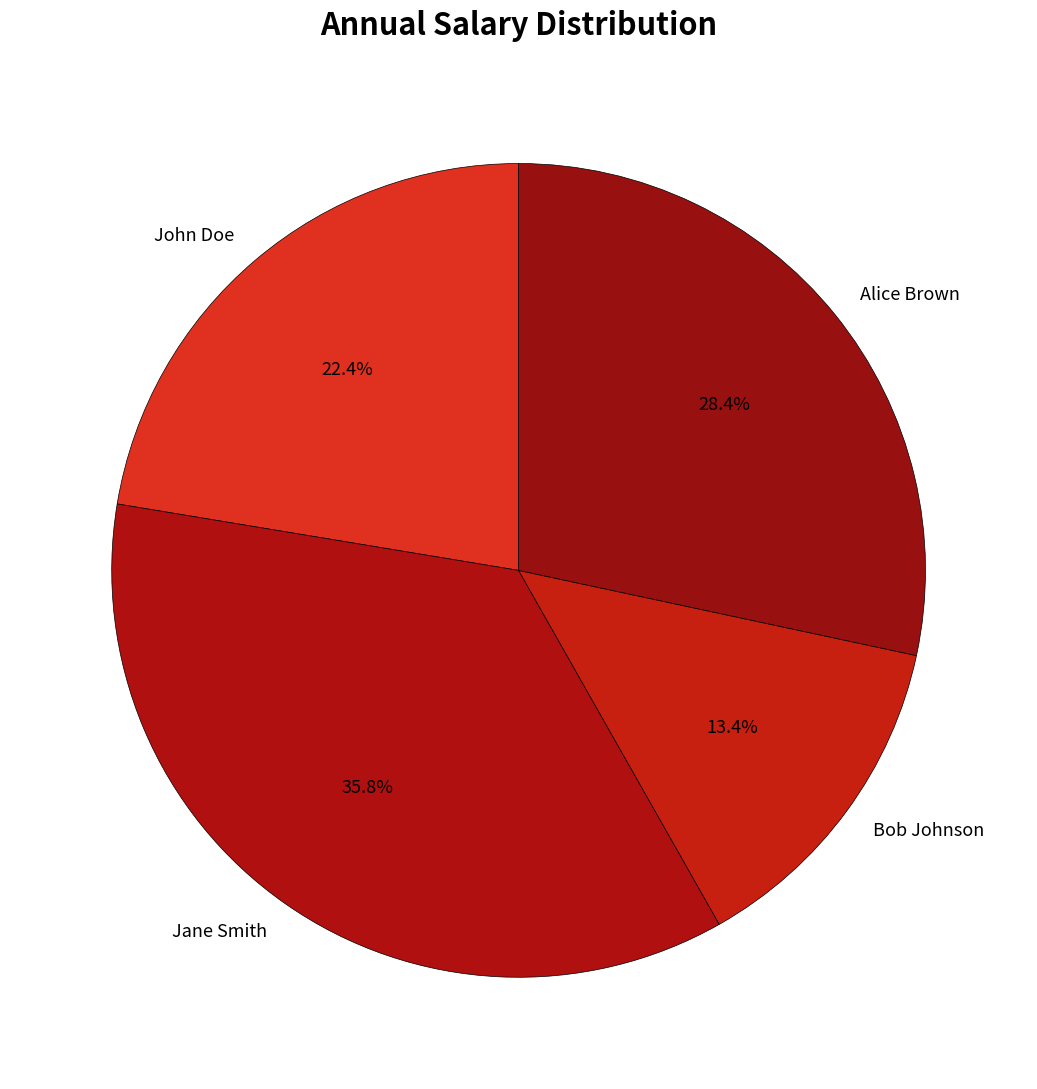

What percentage is NOT represented by Alice Brown?

71.6%